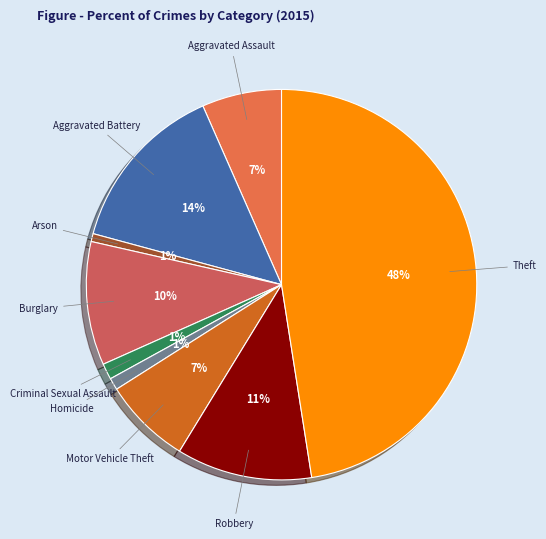

Between Robbery and Aggravated Assault, which is larger?

Robbery